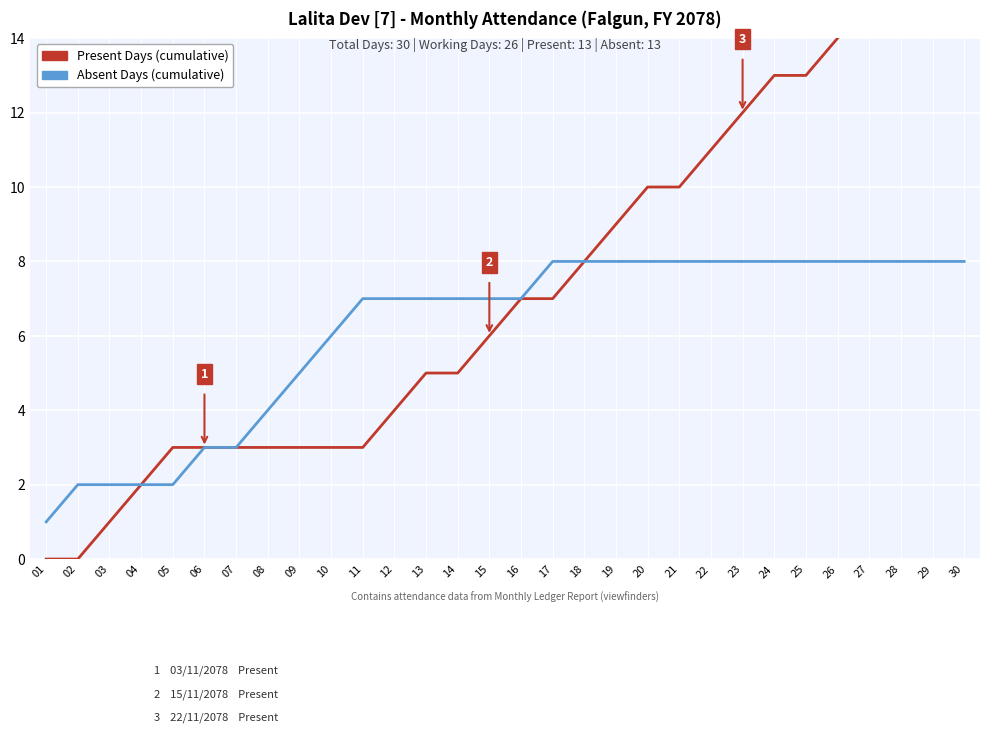

Reading right to left, transcribe all the data shown in this chart.

Present Days (cumulative): 17	16	16	15	14	13	13	12	11	10	10	9	8	7	7	6	5	5	4	3	3	3	3	3	3	3	2	1	0	0
Absent Days (cumulative): 8	8	8	8	8	8	8	8	8	8	8	8	8	8	7	7	7	7	7	7	6	5	4	3	3	2	2	2	2	1